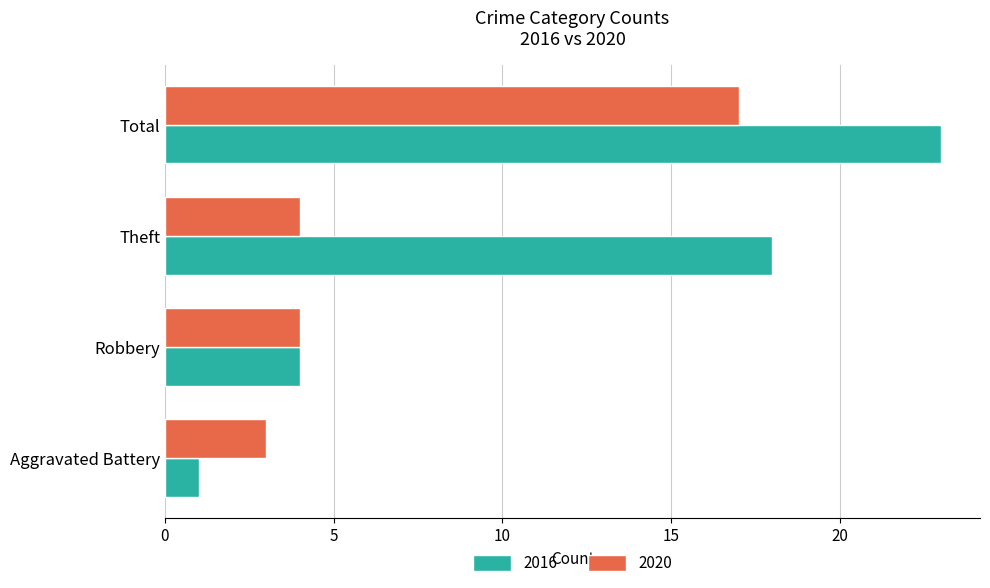

What is the difference between the 2016 values at Total and Theft?

5